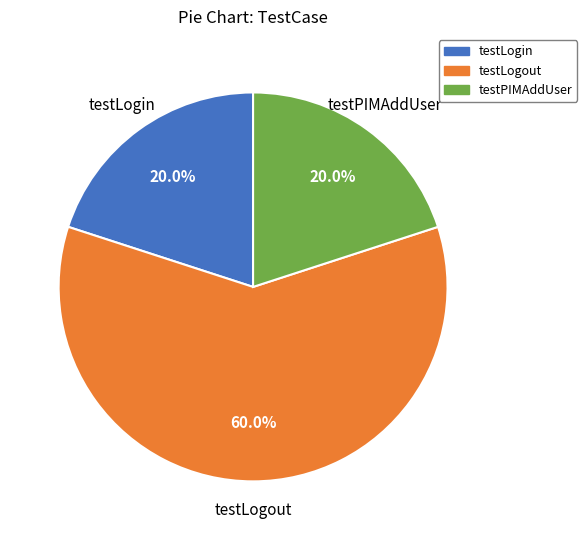

To the nearest percent, what is the combined percentage of testLogin and testPIMAddUser?

40%